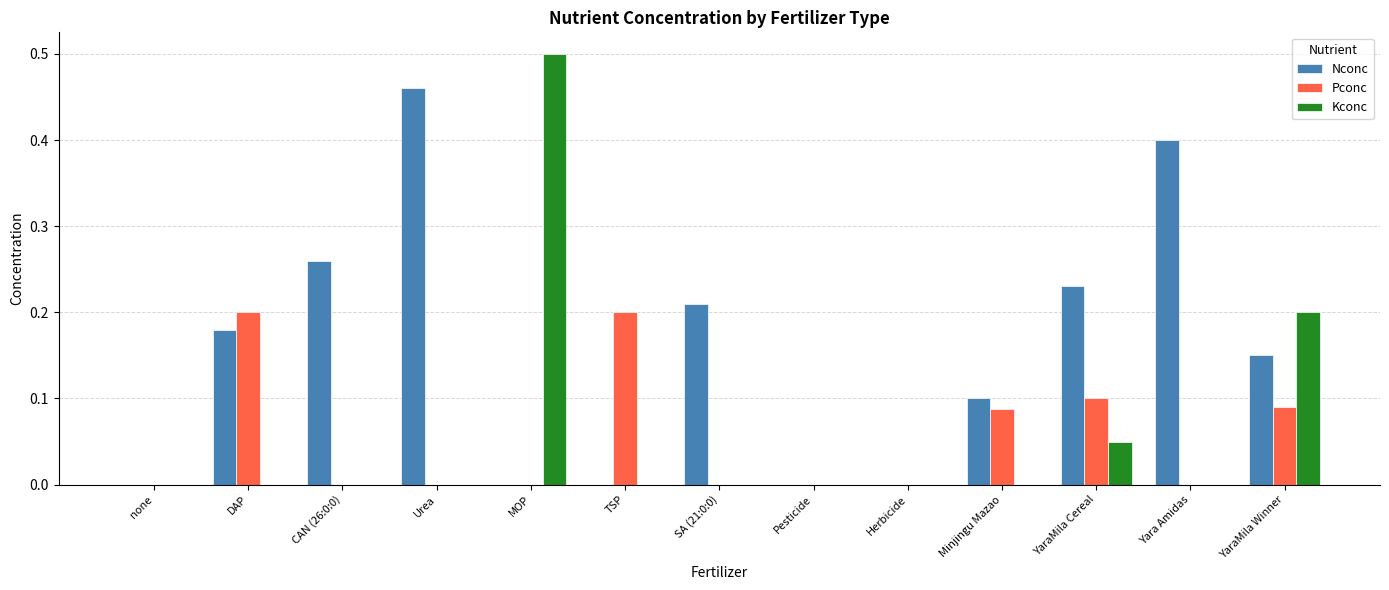

At which category is the sum across all series the highest?

MOP